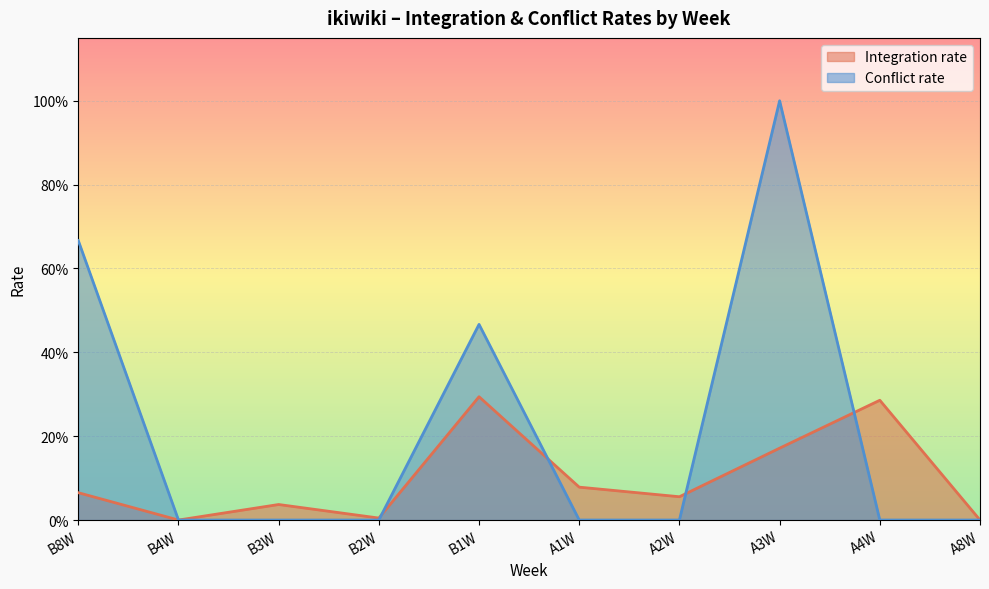

In Conflict rate, how many points are higher than both neighbors (excluding endpoints)?

2